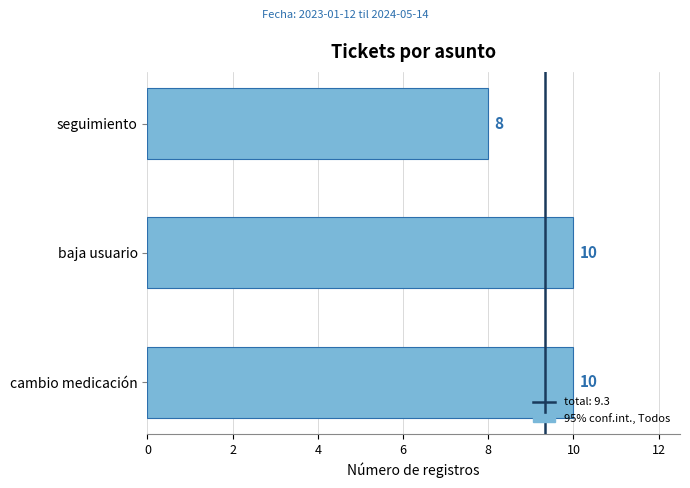

Is it true that the value at cambio medicación is 3?

False